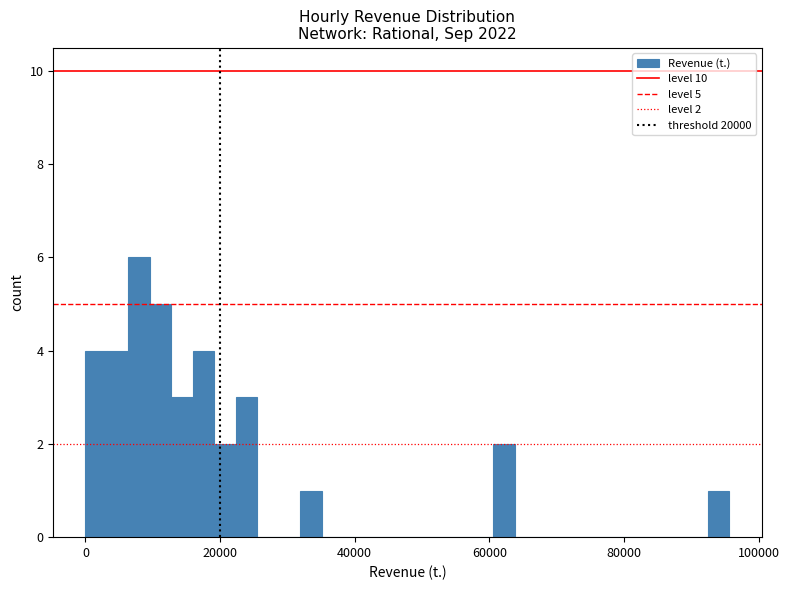

Read against the x-axis, roughly where is the centre of the tallest bar?

8000